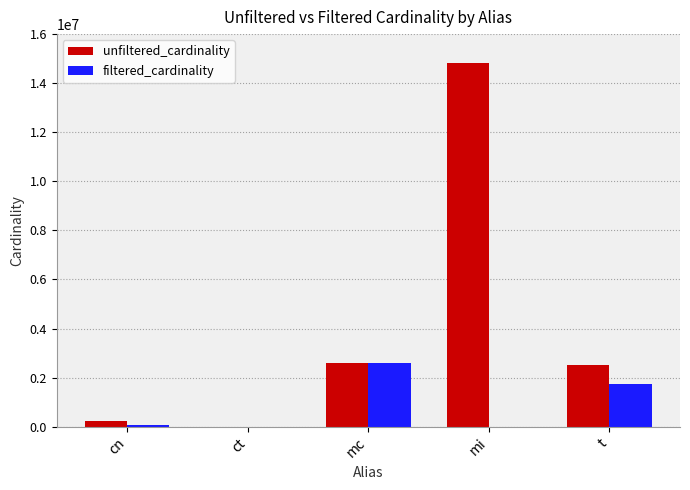

Which series changed the most between ct and t?

unfiltered_cardinality